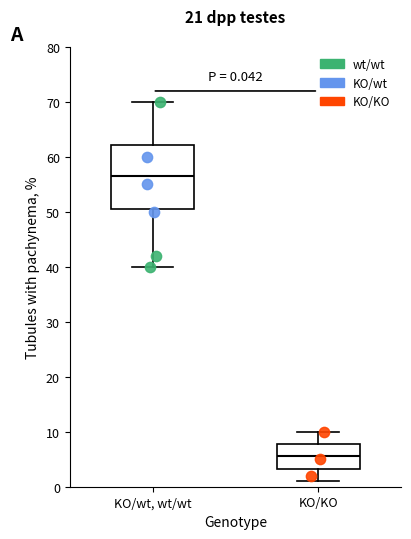

Which box's median line is the lowest?

KO/KO